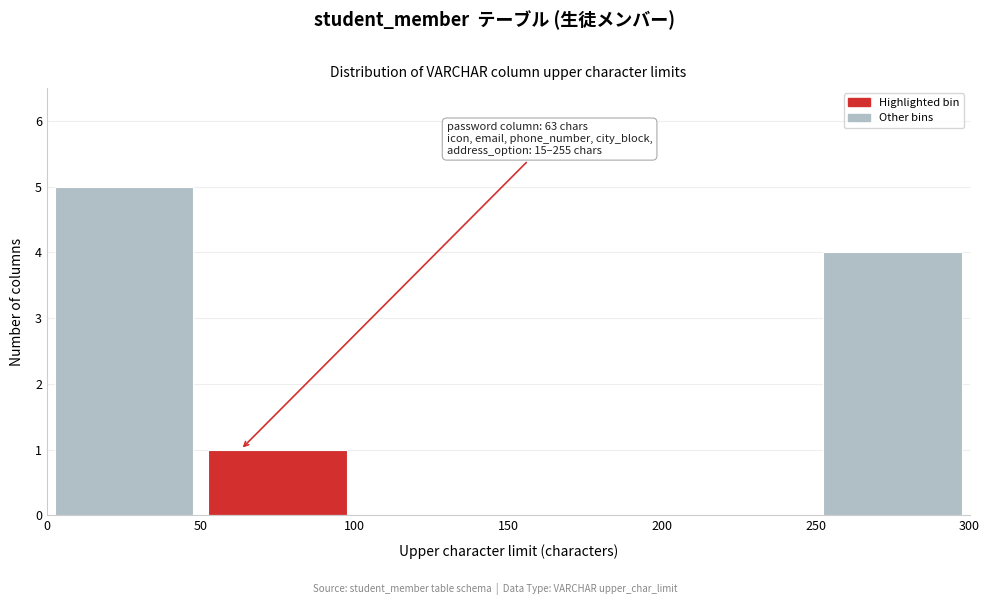

Which range on the x-axis has the tallest bar?

0 to 50